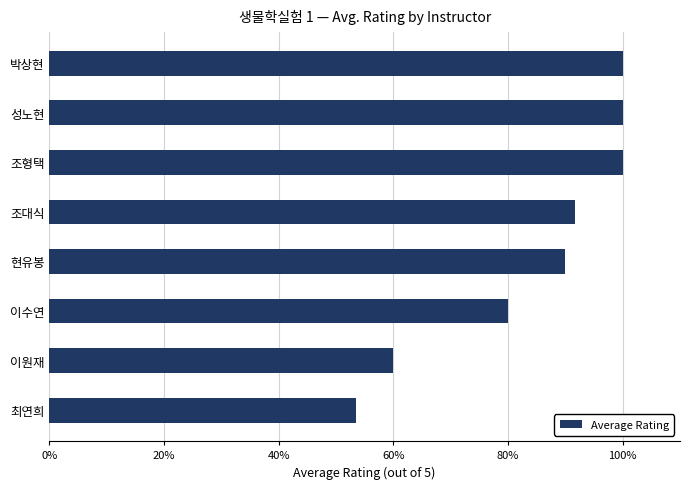

What is the sum of all values?

33.8